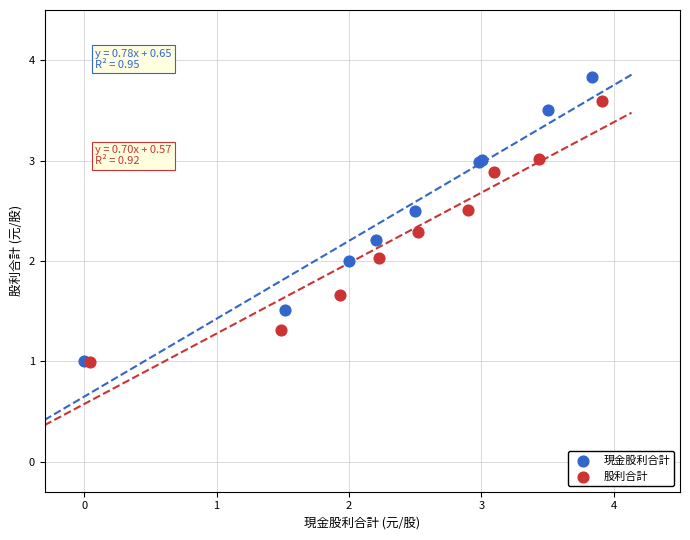

Which series contains the highest Y value?

現金股利合計